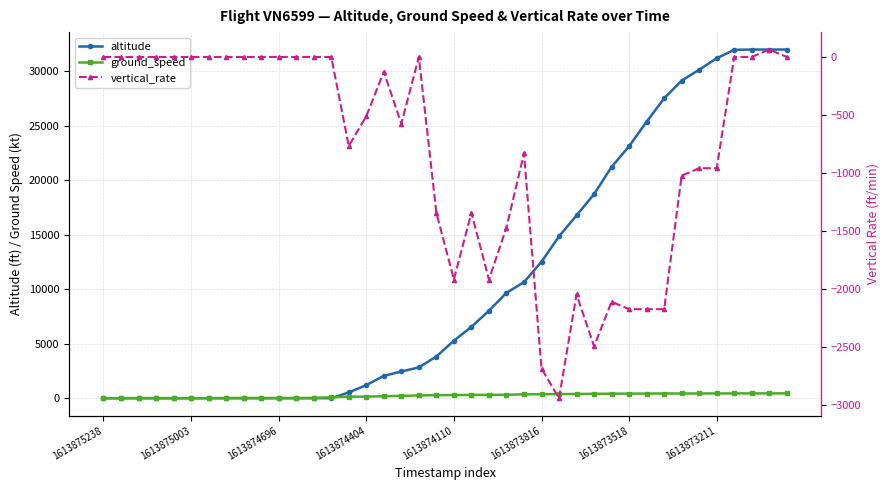

Read the ground_speed value at 36, to the nearest 10.

440